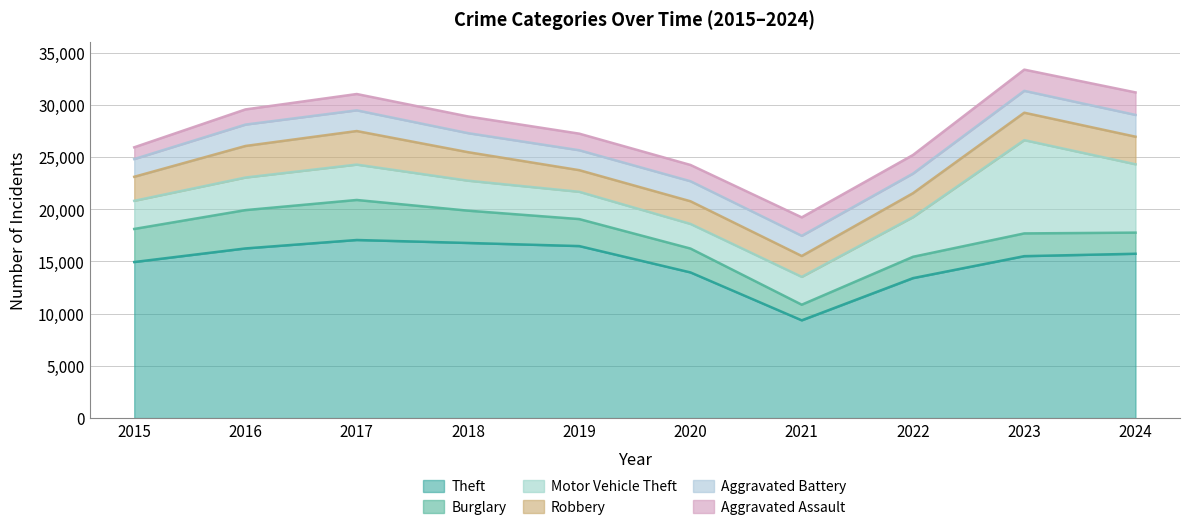

Is it true that Aggravated Assault equals 2506 at 2020?

False